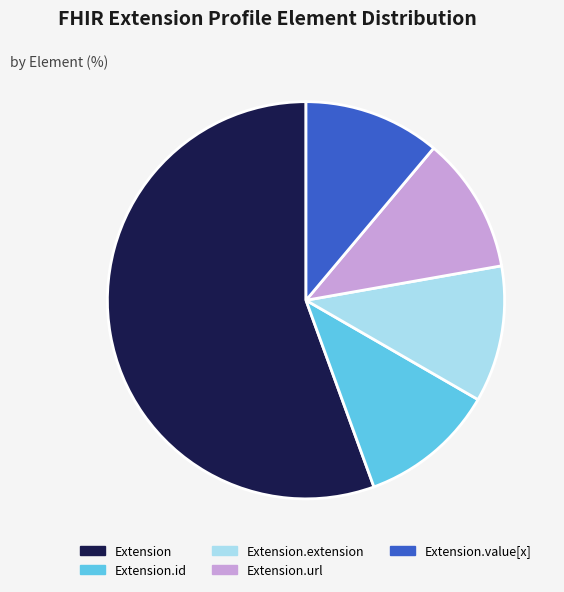

Do Extension.url and Extension.value[x] together represent more than half of the pie?

No